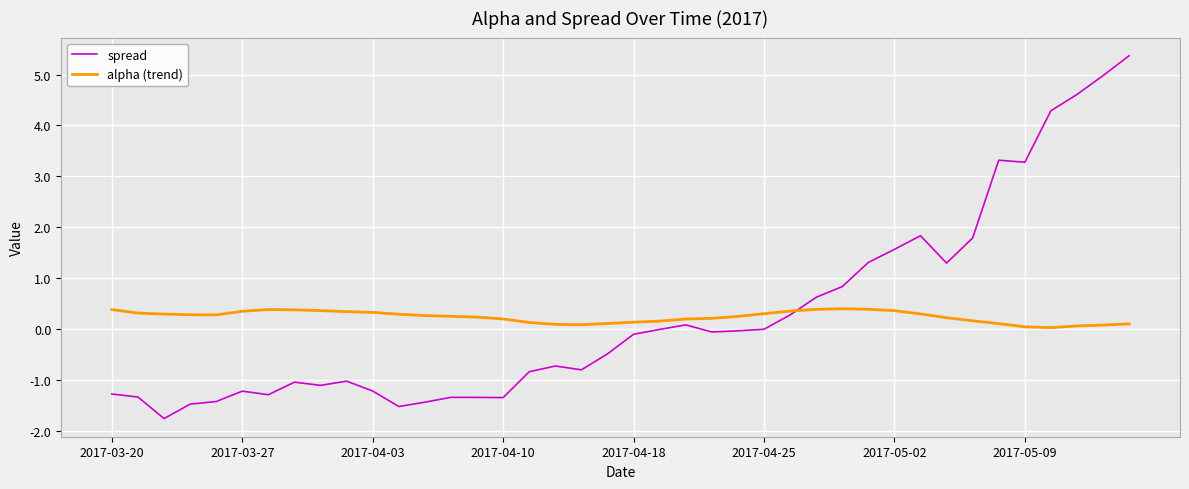

What is the sum of all spread values?

11.1